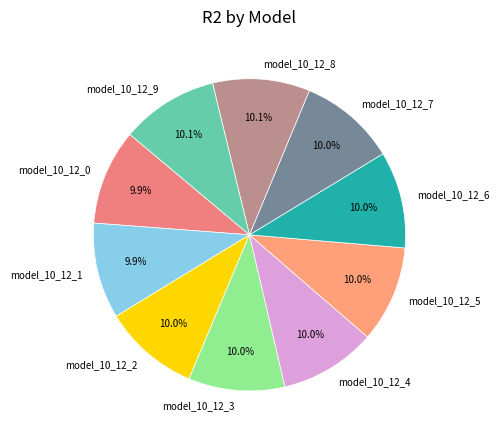

Is it true that model_10_12_9 is 18% of the pie?

False